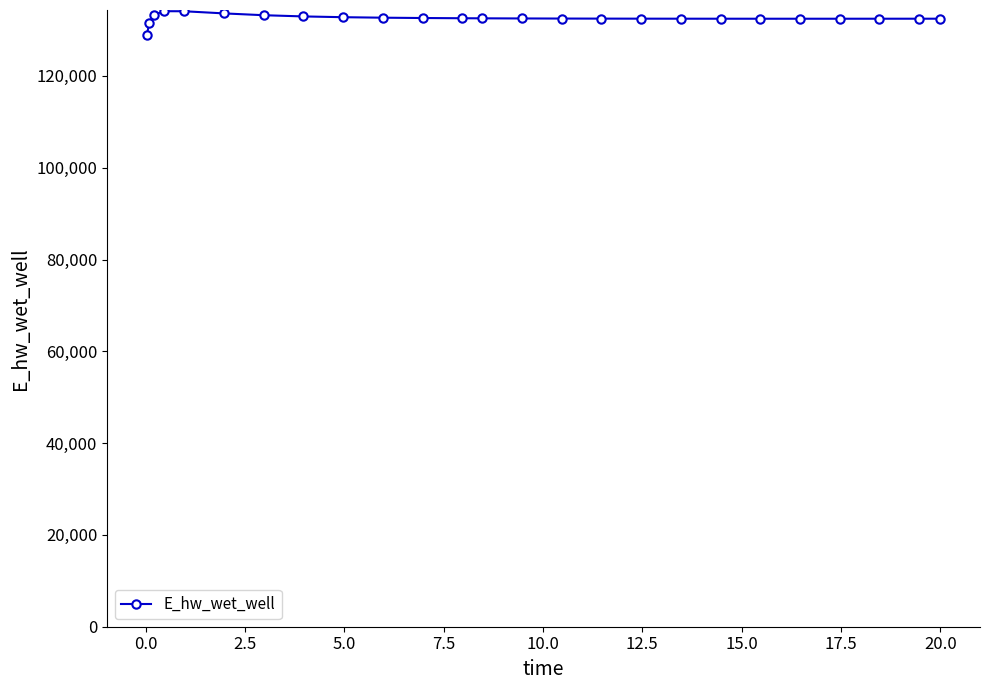

Count the number of values greater than 132495.

13